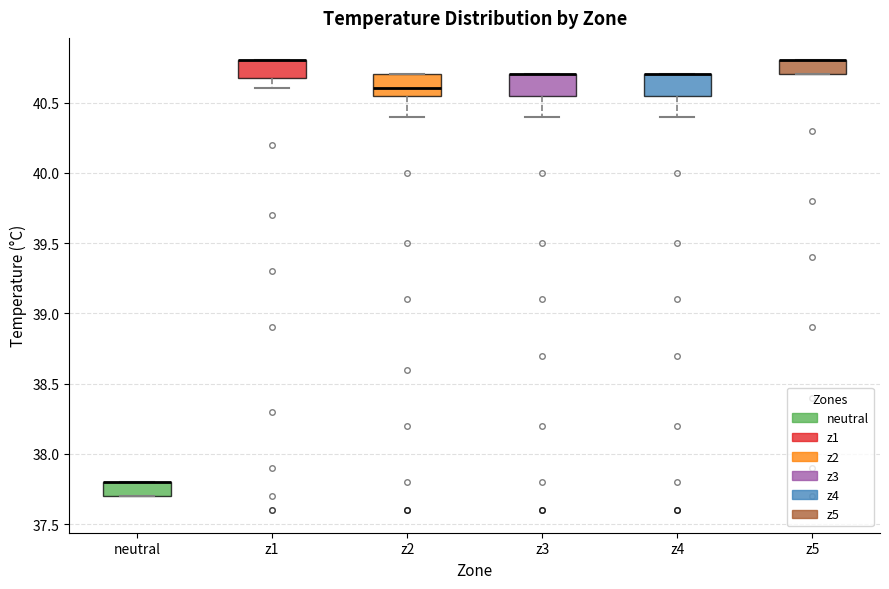

Where does the lower whisker of the box for z1 end on the y-axis? The values are not printed on the chart, so give them approximately, as read against the axis.

40.60